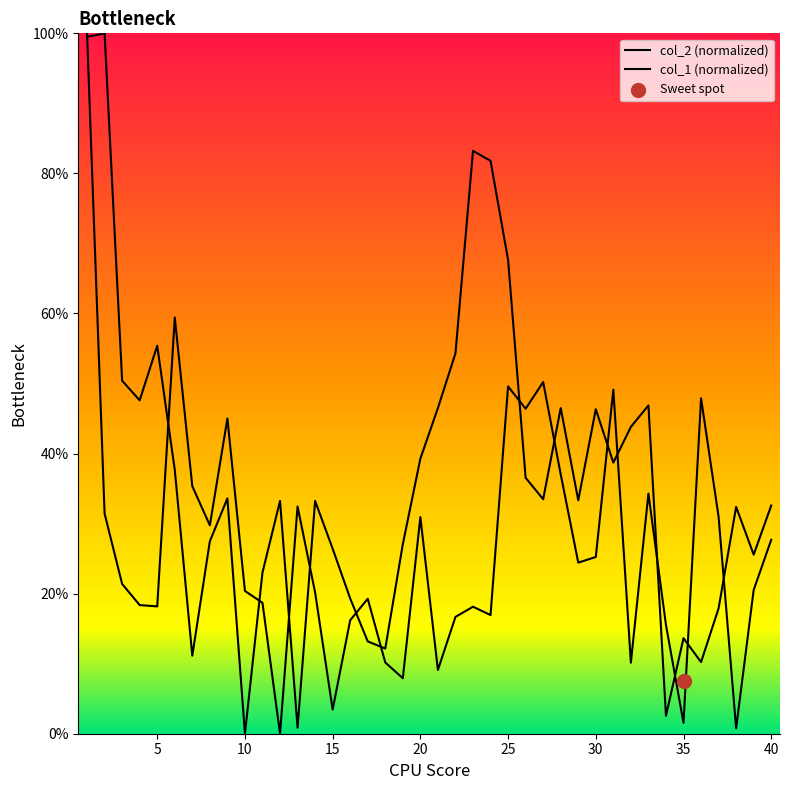

Which series has the widest spread of Y values?

col_2 (normalized)